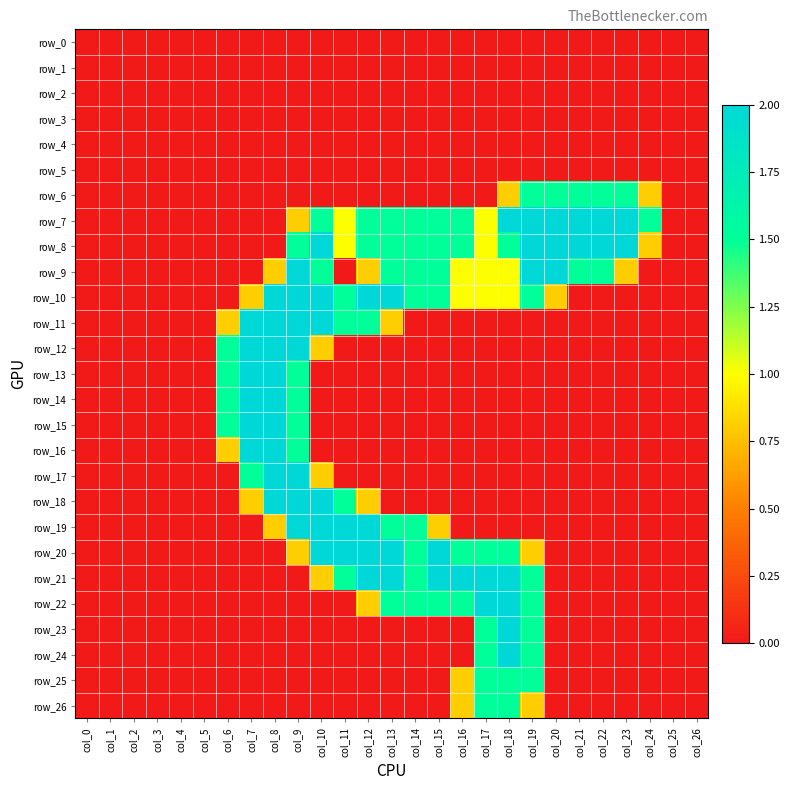

At which category is the sum across all series the highest?

col_9